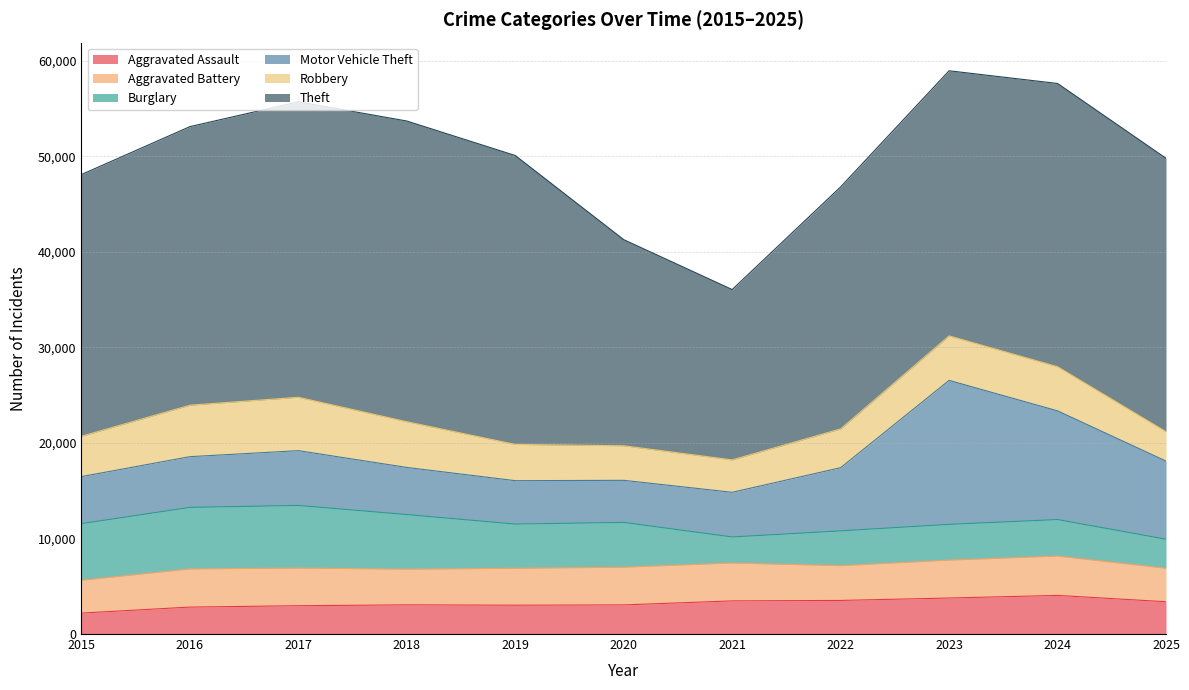

List the labels in order of Motor Vehicle Theft value, smallest first.

2020, 2019, 2021, 2015, 2018, 2016, 2017, 2022, 2025, 2024, 2023